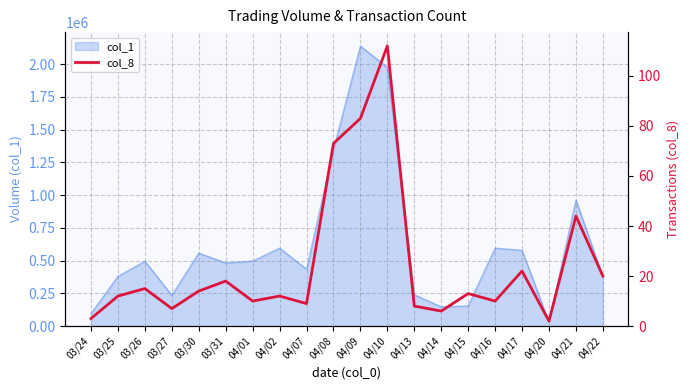

How many lines are shown in the chart?

1